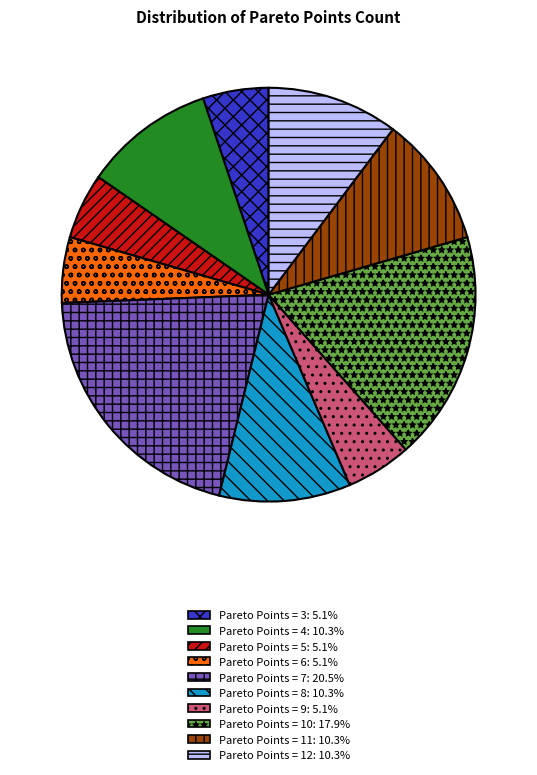

Does any single category account for the majority?

No